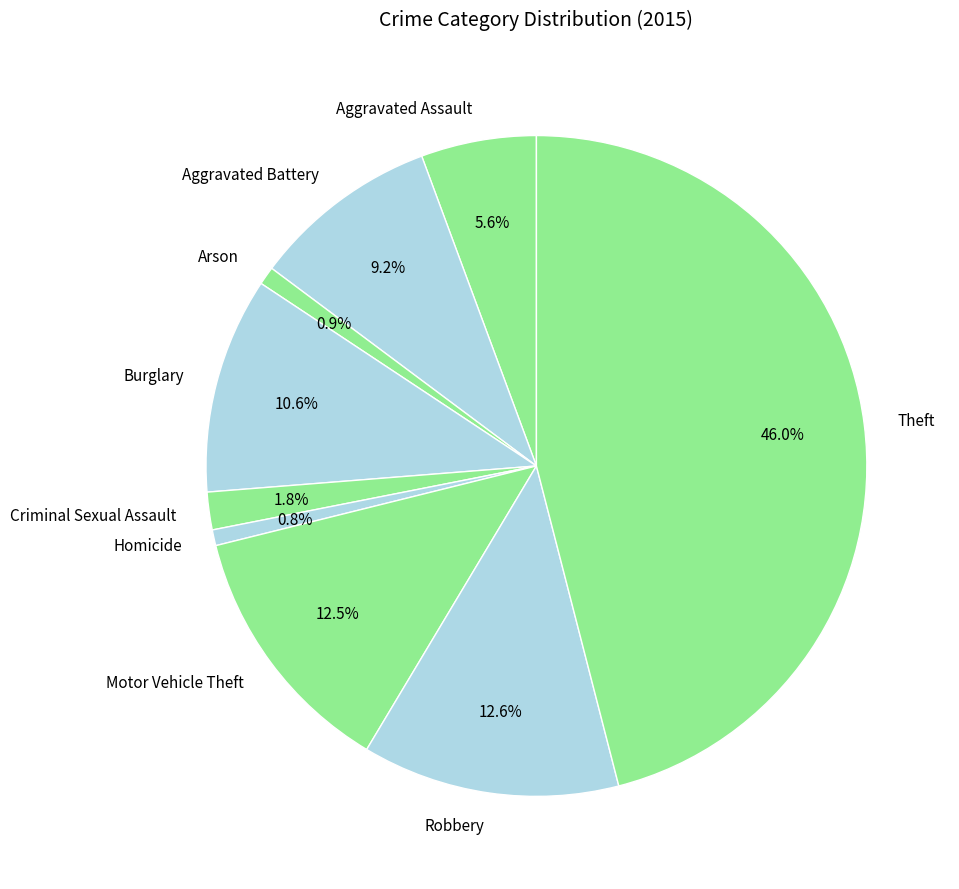

Do Robbery and Burglary together represent more than half of the pie?

No